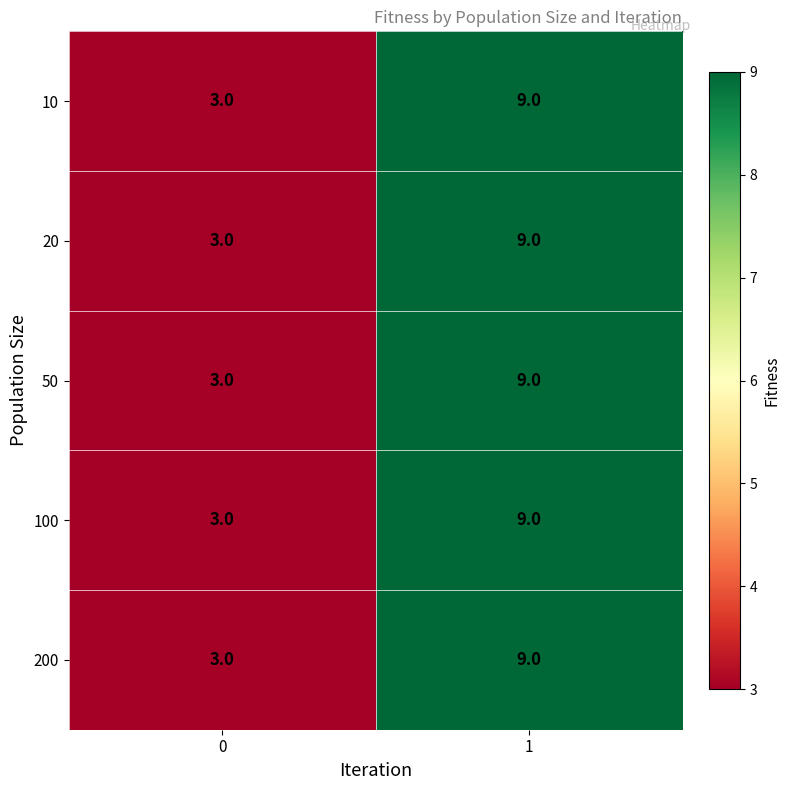

What value does the 200 series have at 0?

3